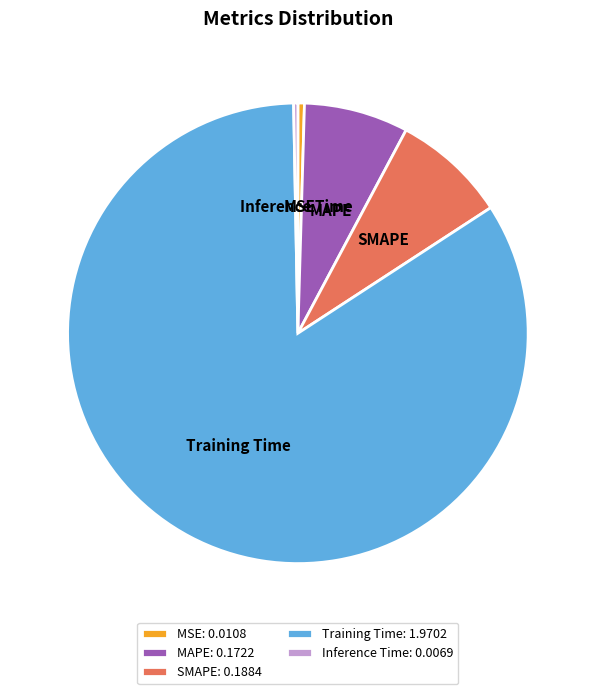

Which category has the biggest portion of the pie?

Training Time